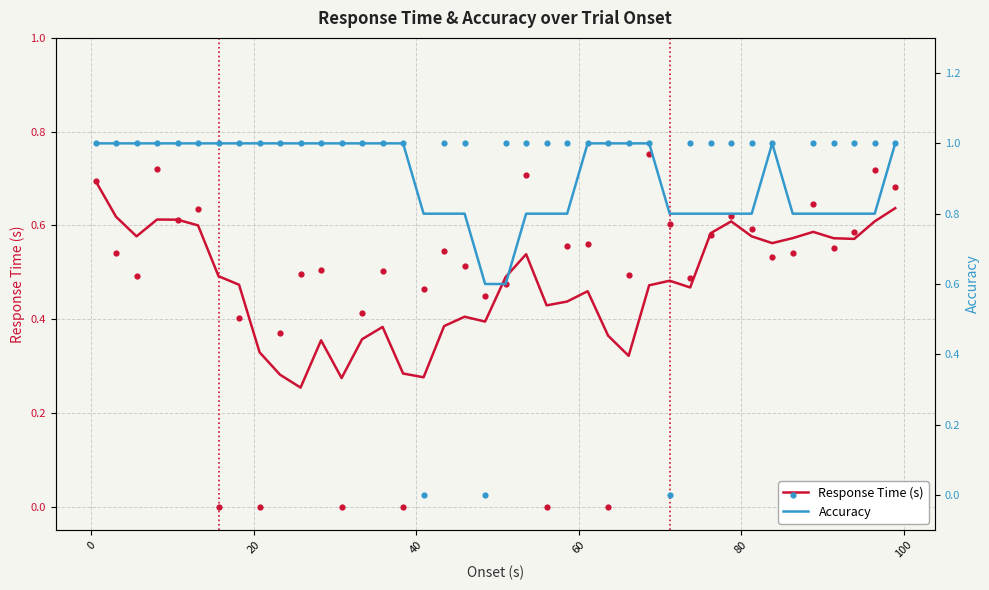

Which series has the widest spread of Y values?

Response Time (s)